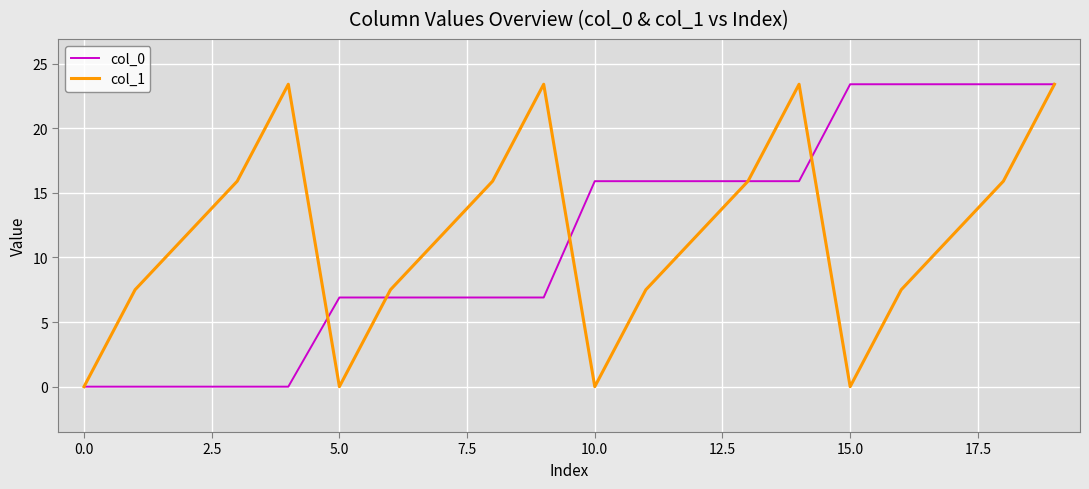

What is the highest value of the col_1 series?

23.4